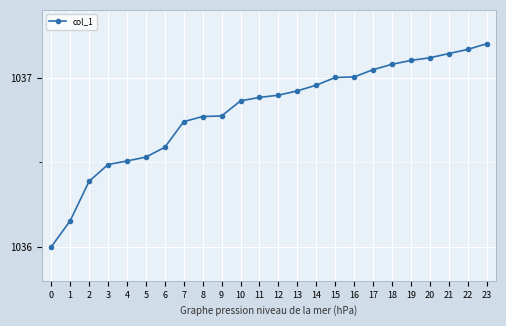

What is the smallest value displayed?

1036.0